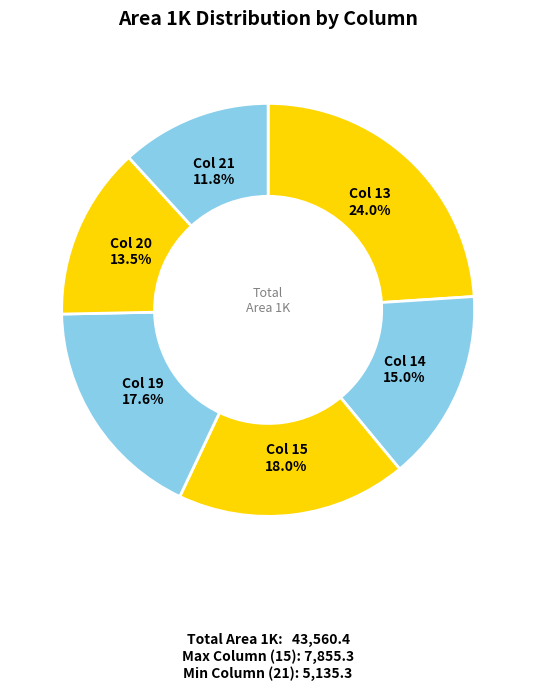

How many segments does this pie chart have?

6